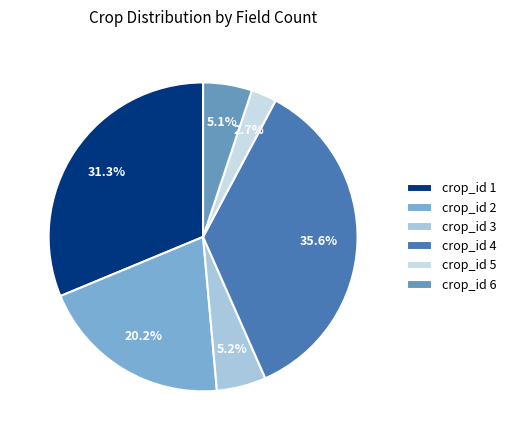

Count the number of slices in the pie.

6